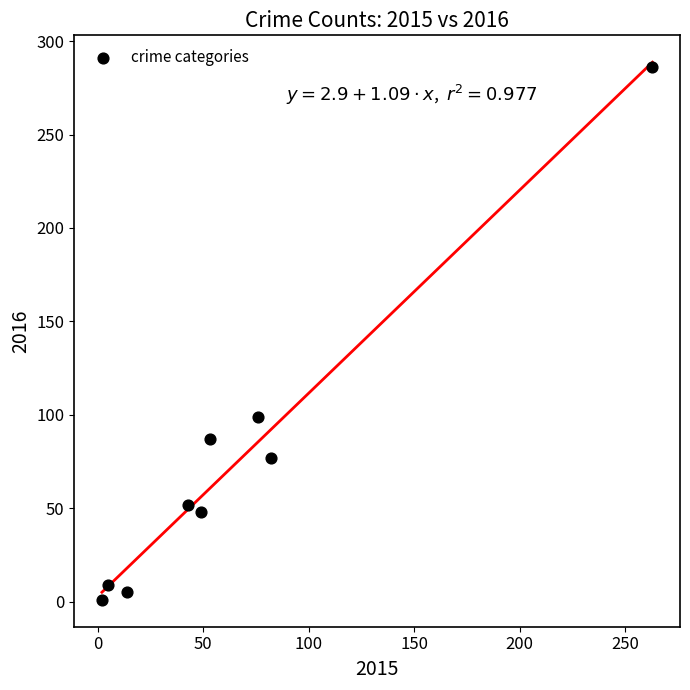

What is the range of X values (max minus min)?

261